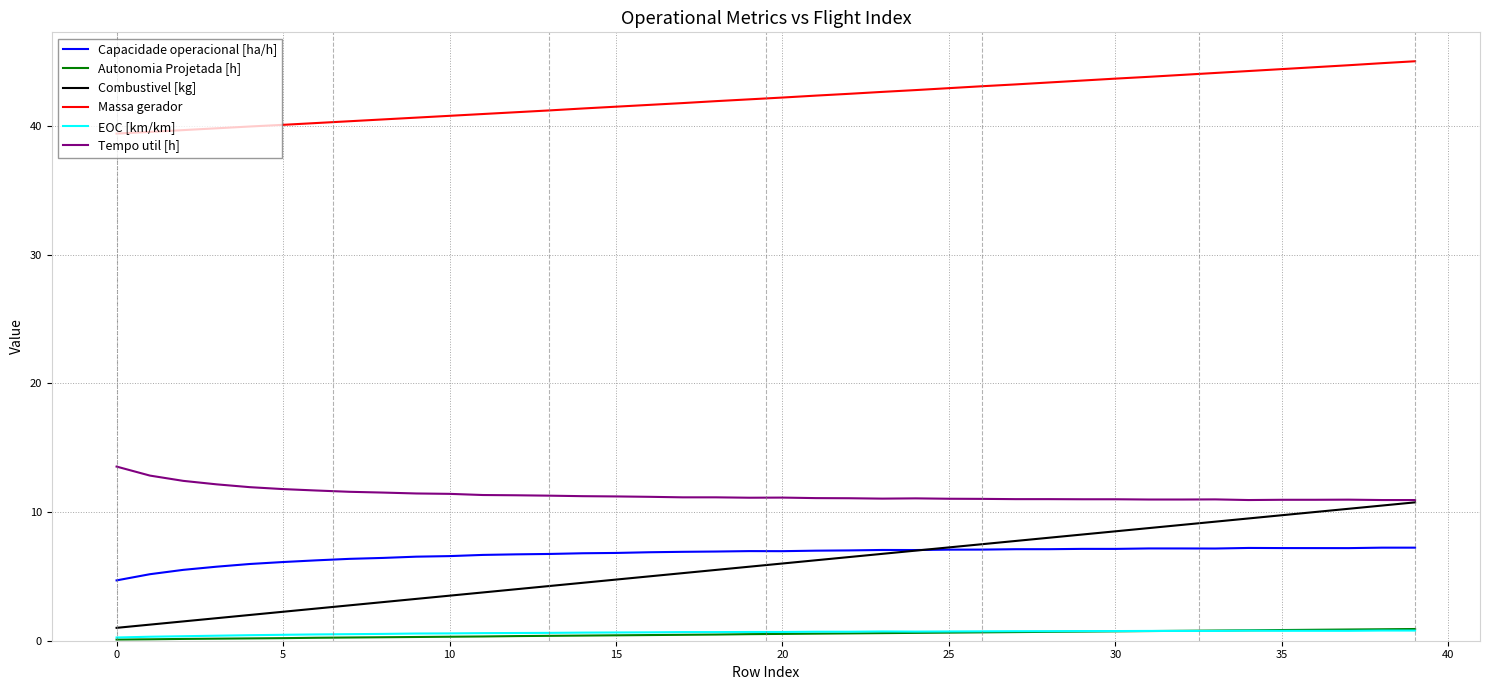

True or false: Capacidade operacional [ha/h] and Massa gerador intersect in this chart.

False